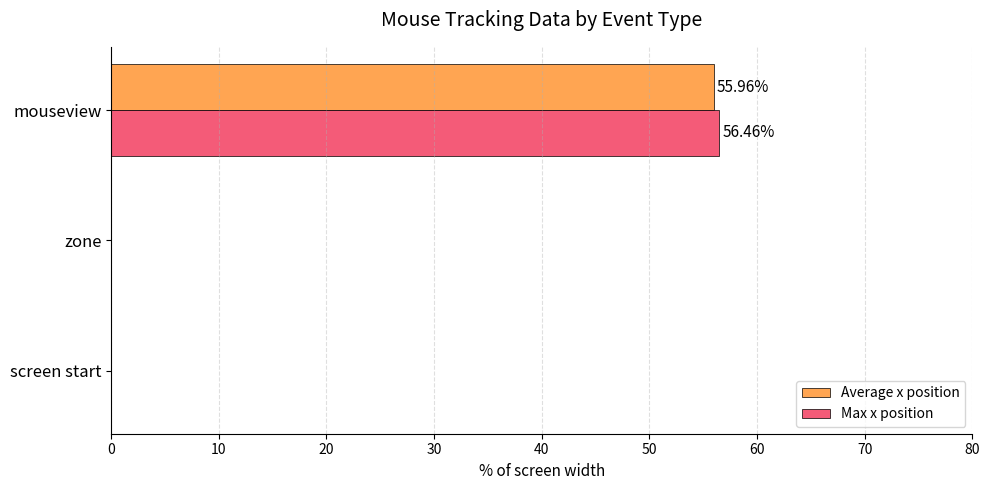

What is the average value of the Max x position series?

18.8